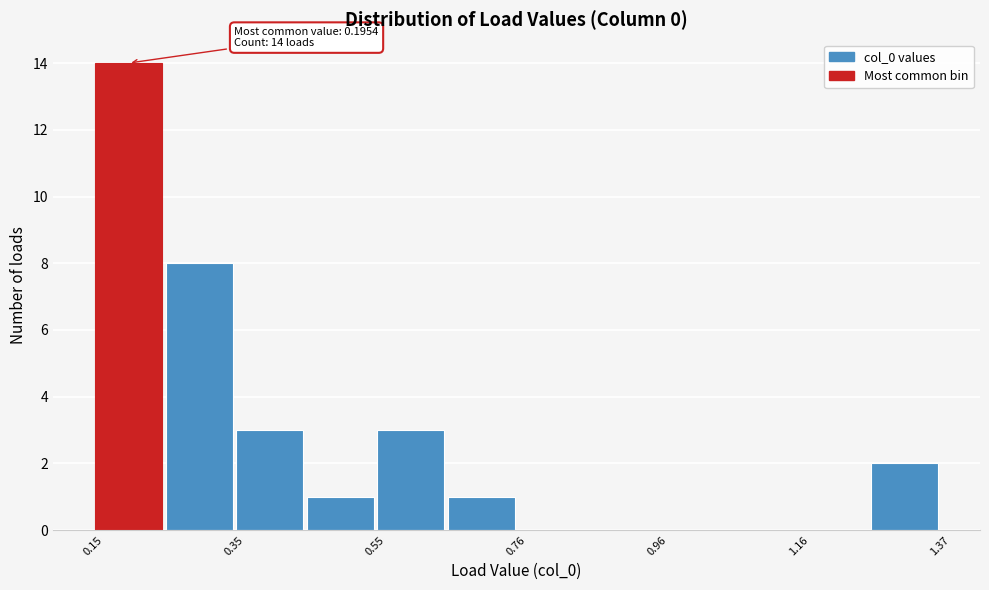

Read against the x-axis, roughly where is the centre of the tallest bar?

0.20